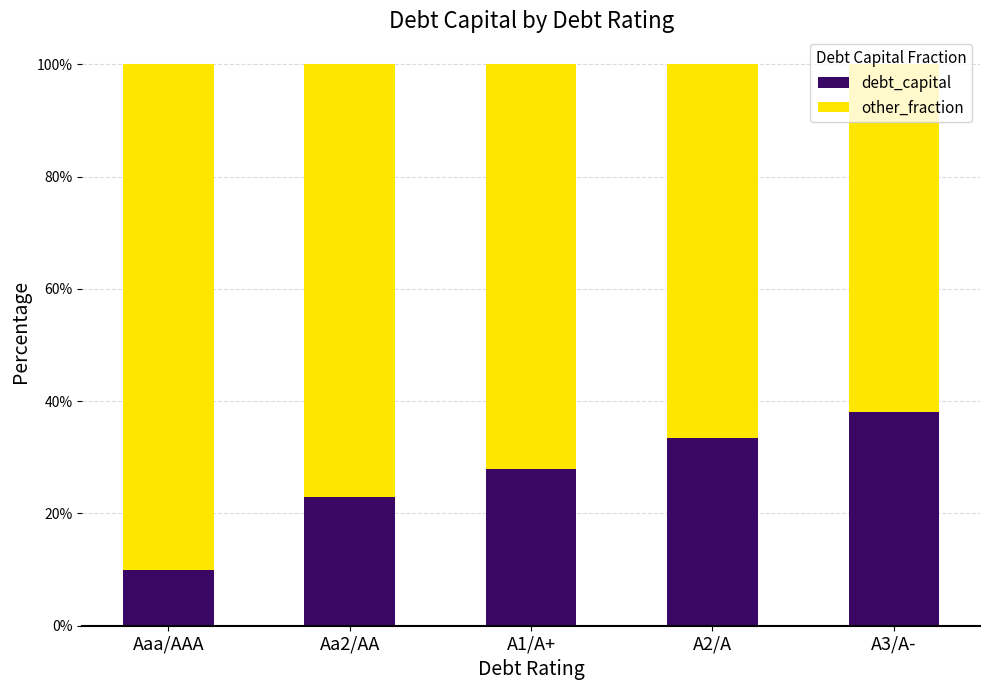

Where is debt_capital nearest to the value 0?

Aaa/AAA